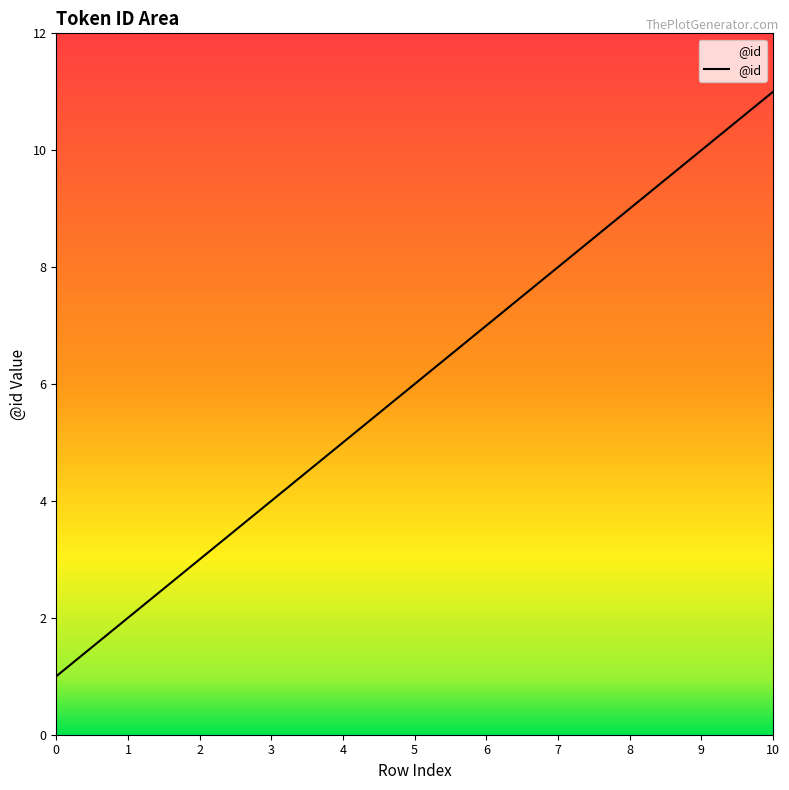

Between 8 and 3, which is larger?

8